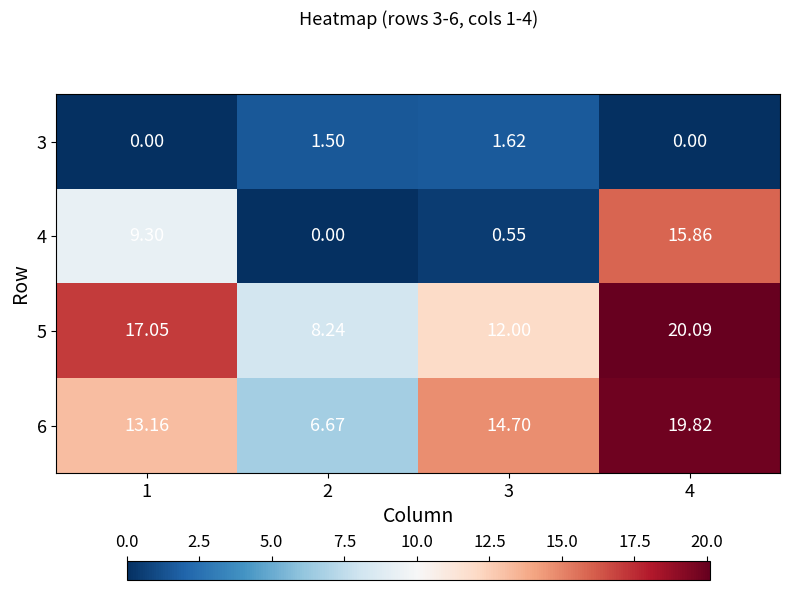

Is the value of 6 at 1 greater than the value of 5 at 4?

No